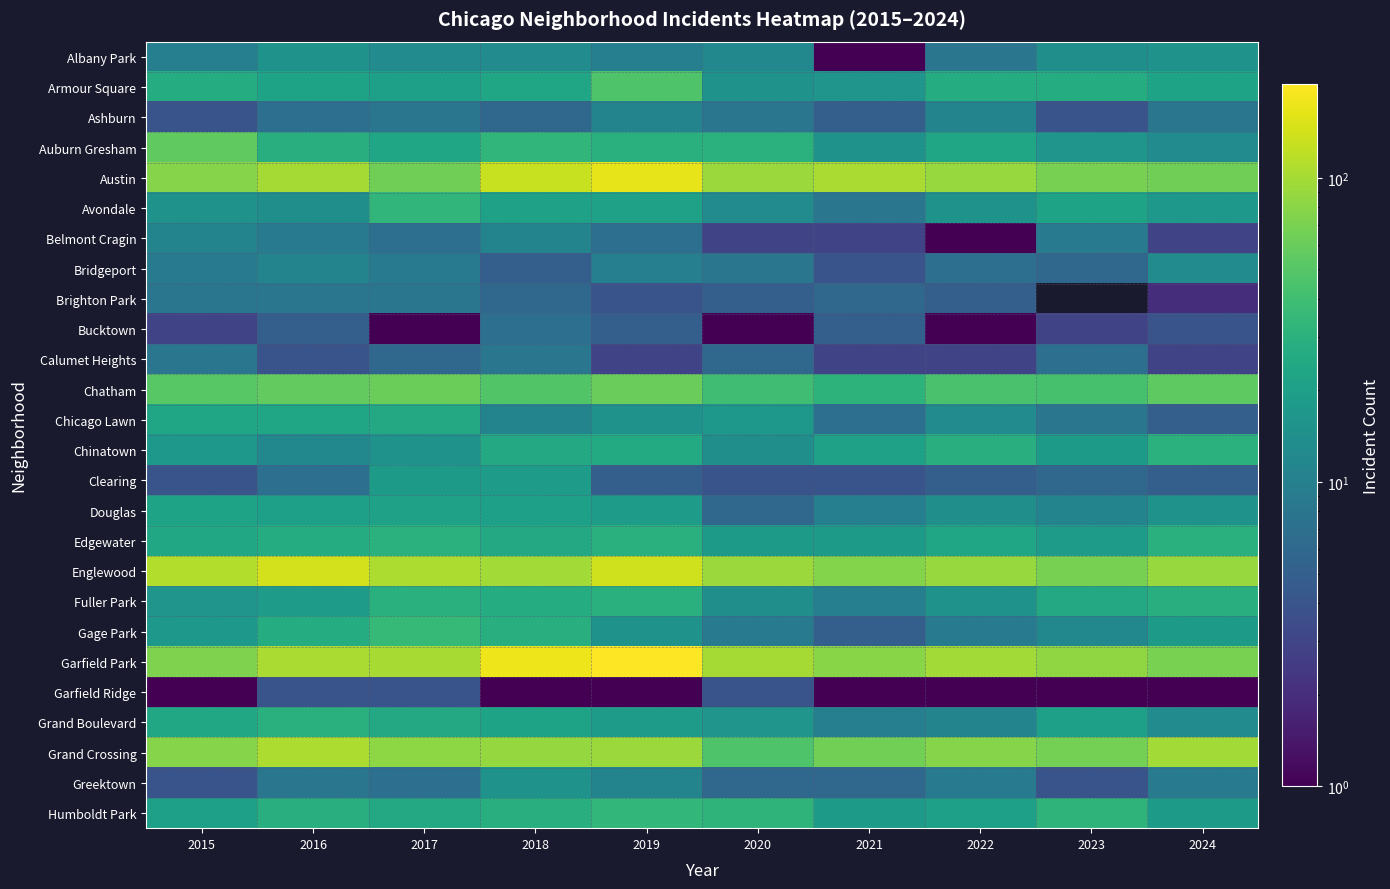

Where is Austin nearest to the value 115?

2021